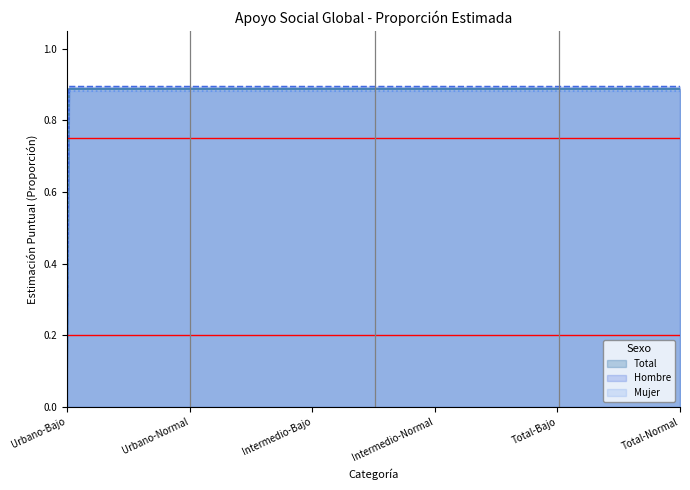

Between Urbano-Normal and Intermedio-Normal, which is larger?

Intermedio-Normal